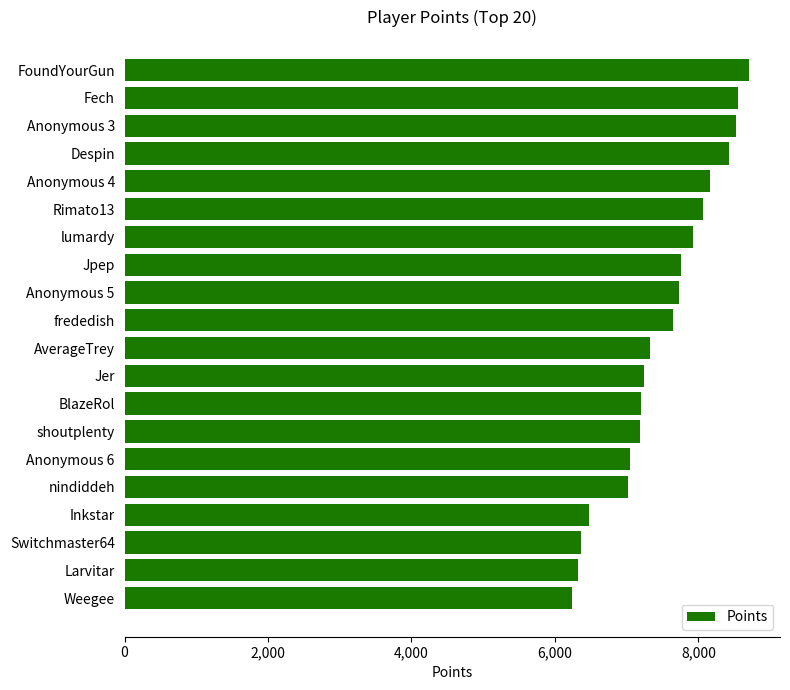

Is it true that the value at Jpep is 11622?

False